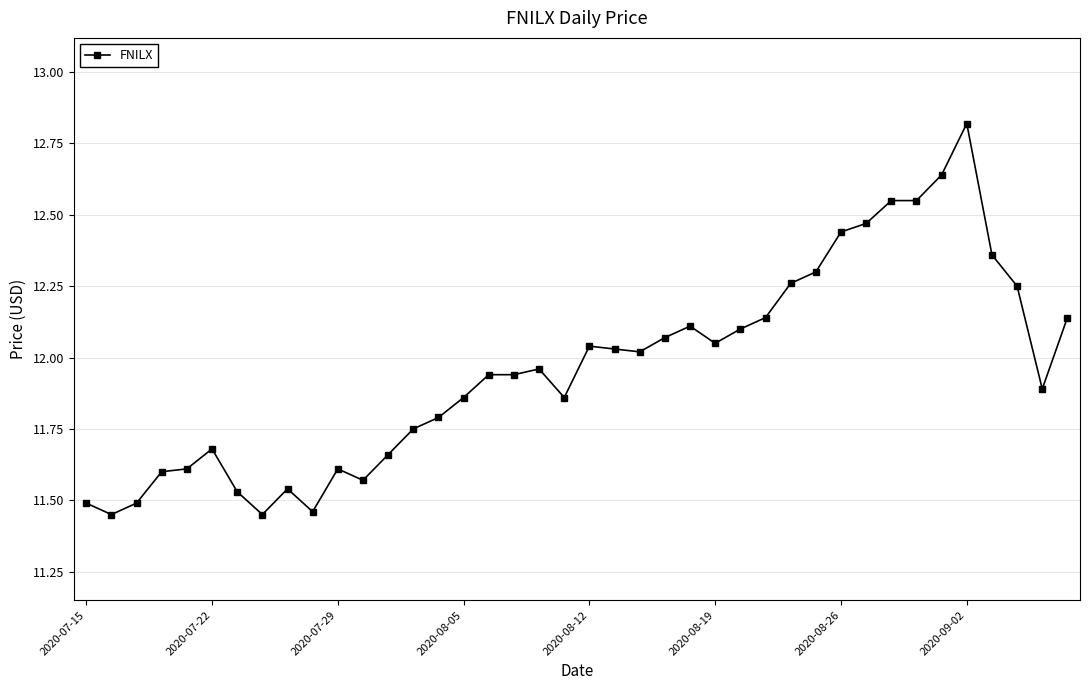

True or false: the data has more than 0 interior local peaks.

True